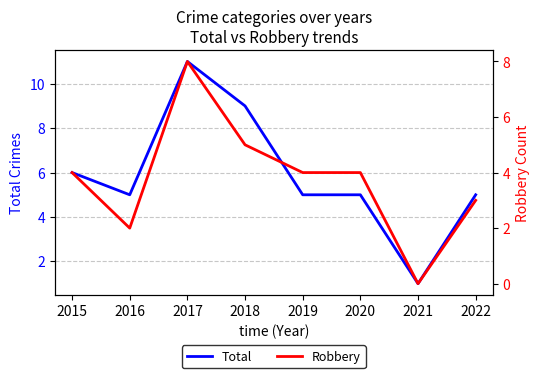

At which label does Total reach its minimum?

2021